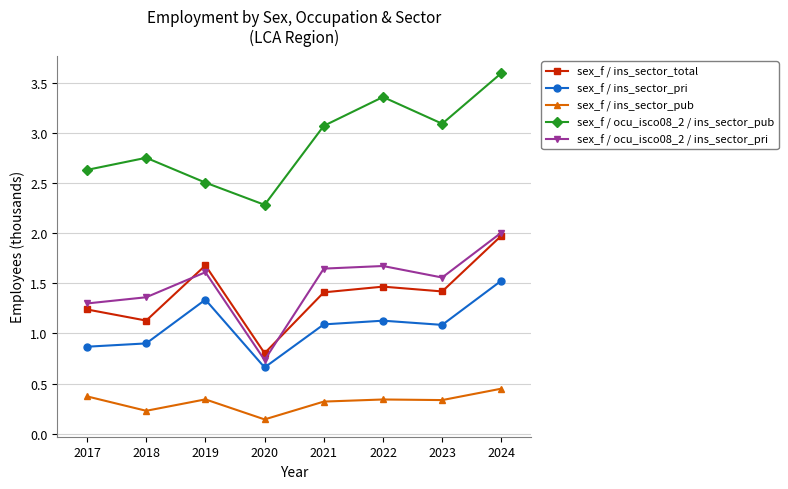

True or false: sex_f / ins_sector_pub and sex_f / ocu_isco08_2 / ins_sector_pub cross at least once.

False